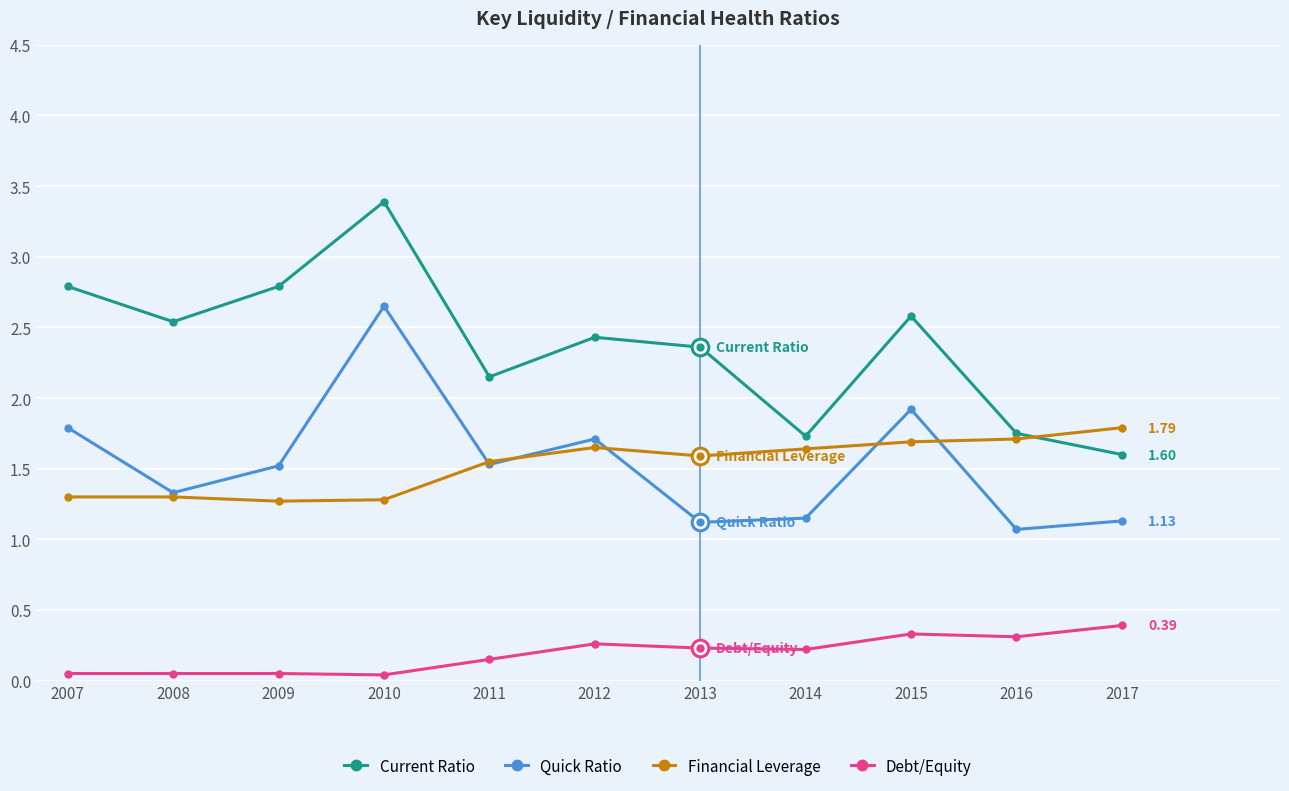

In Current Ratio, how many points are higher than both neighbors (excluding endpoints)?

3